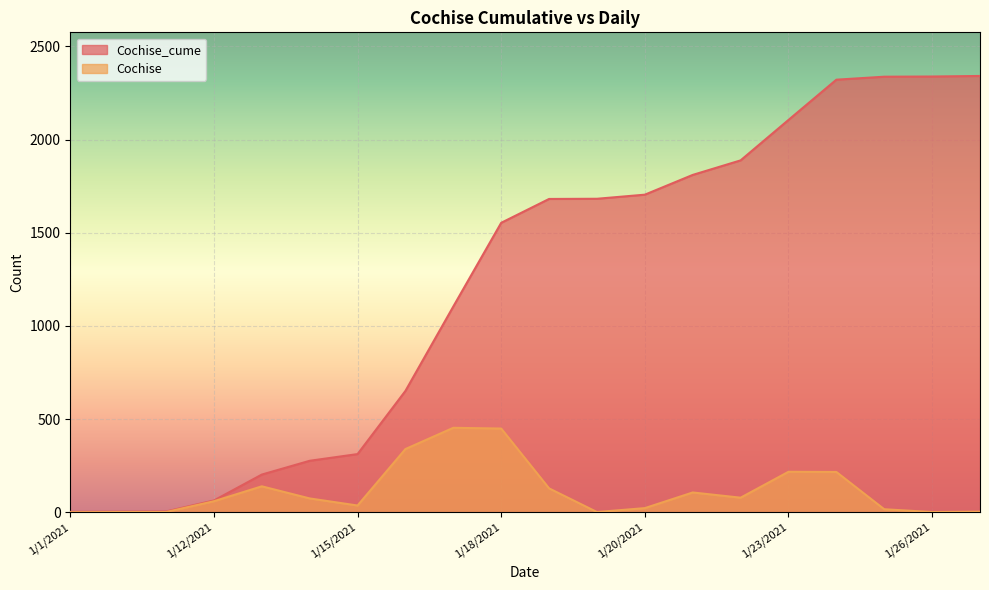

What is the label of the 18th point from the right?

1/11/2021